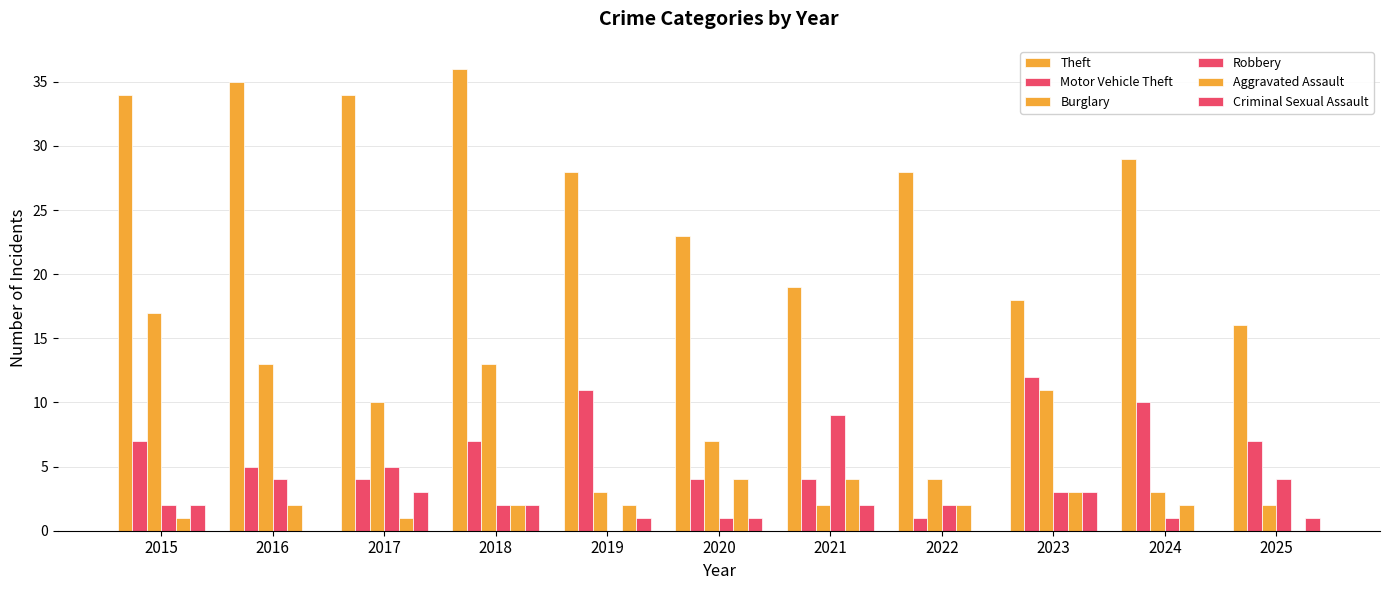

How many distinct data groups are displayed?

6